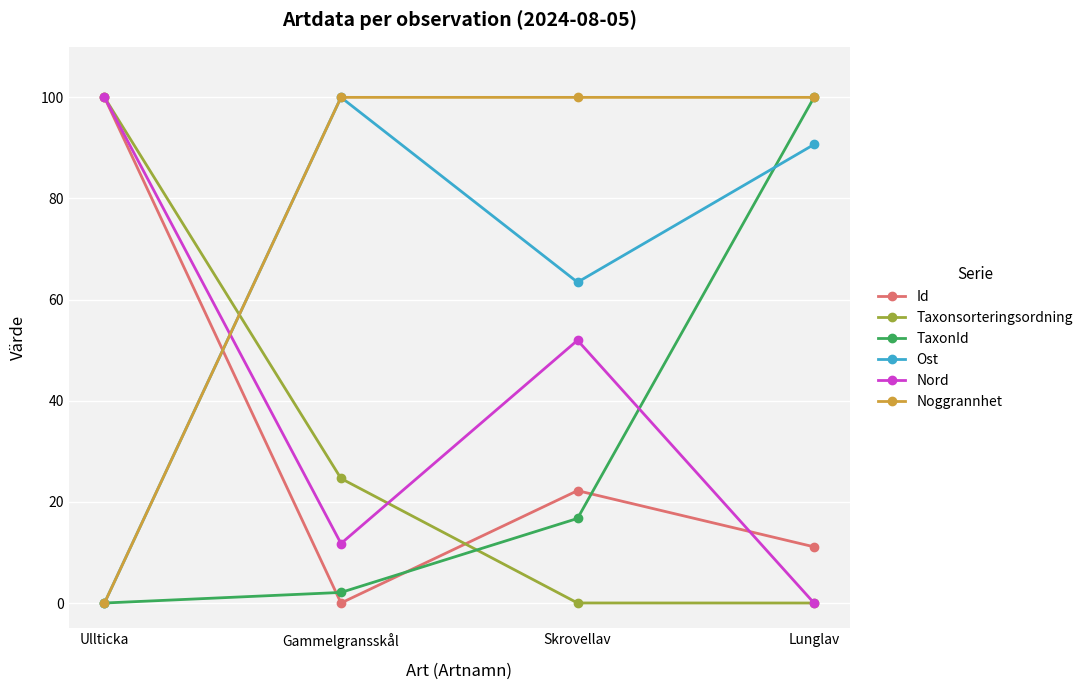

Where is the first local maximum for Id?

Skrovellav